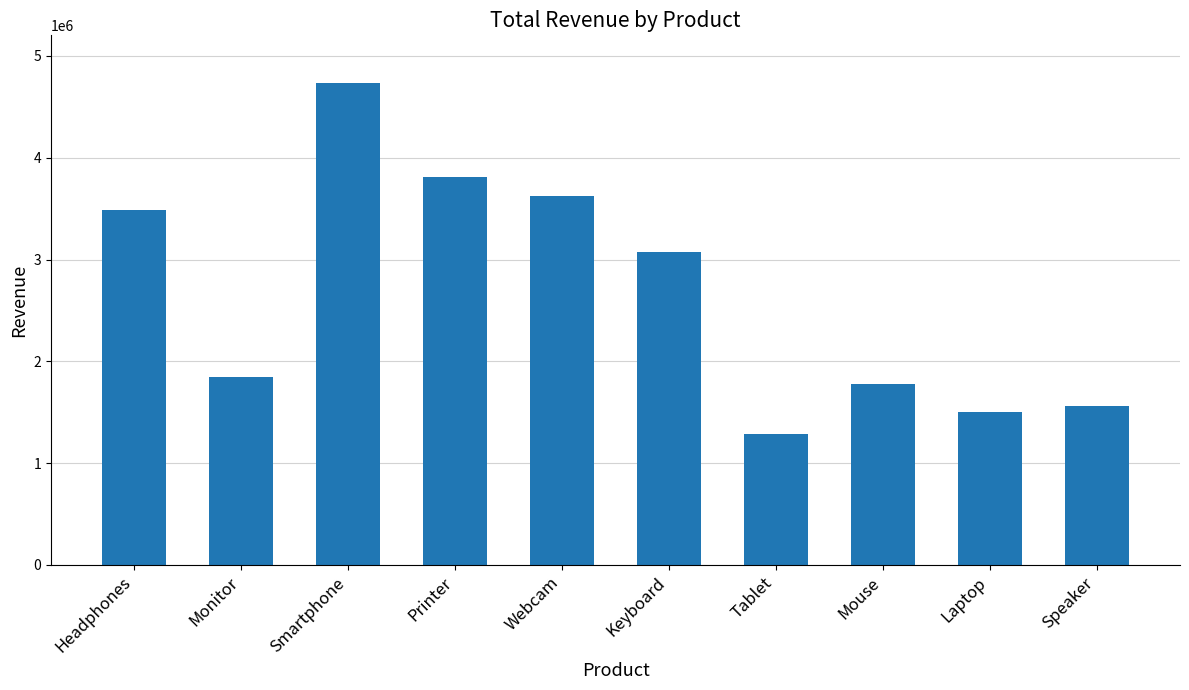

Is it true that the value at Headphones is 3483296?

True